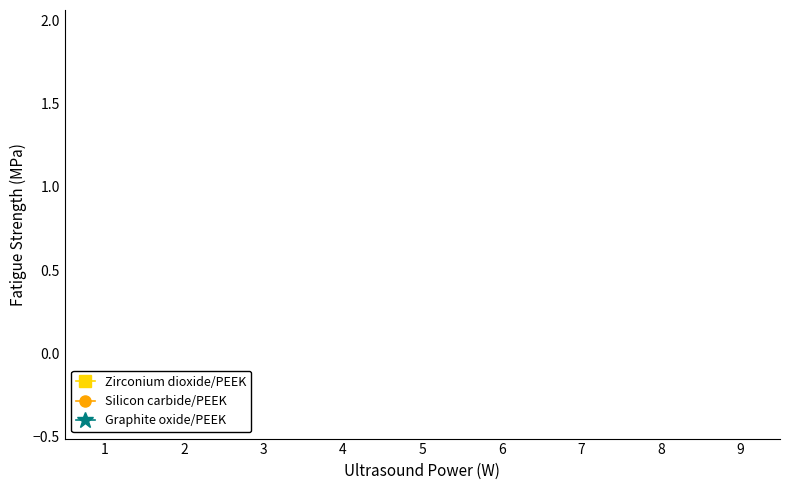

Which series has the widest spread of values?

Silicon carbide/PEEK